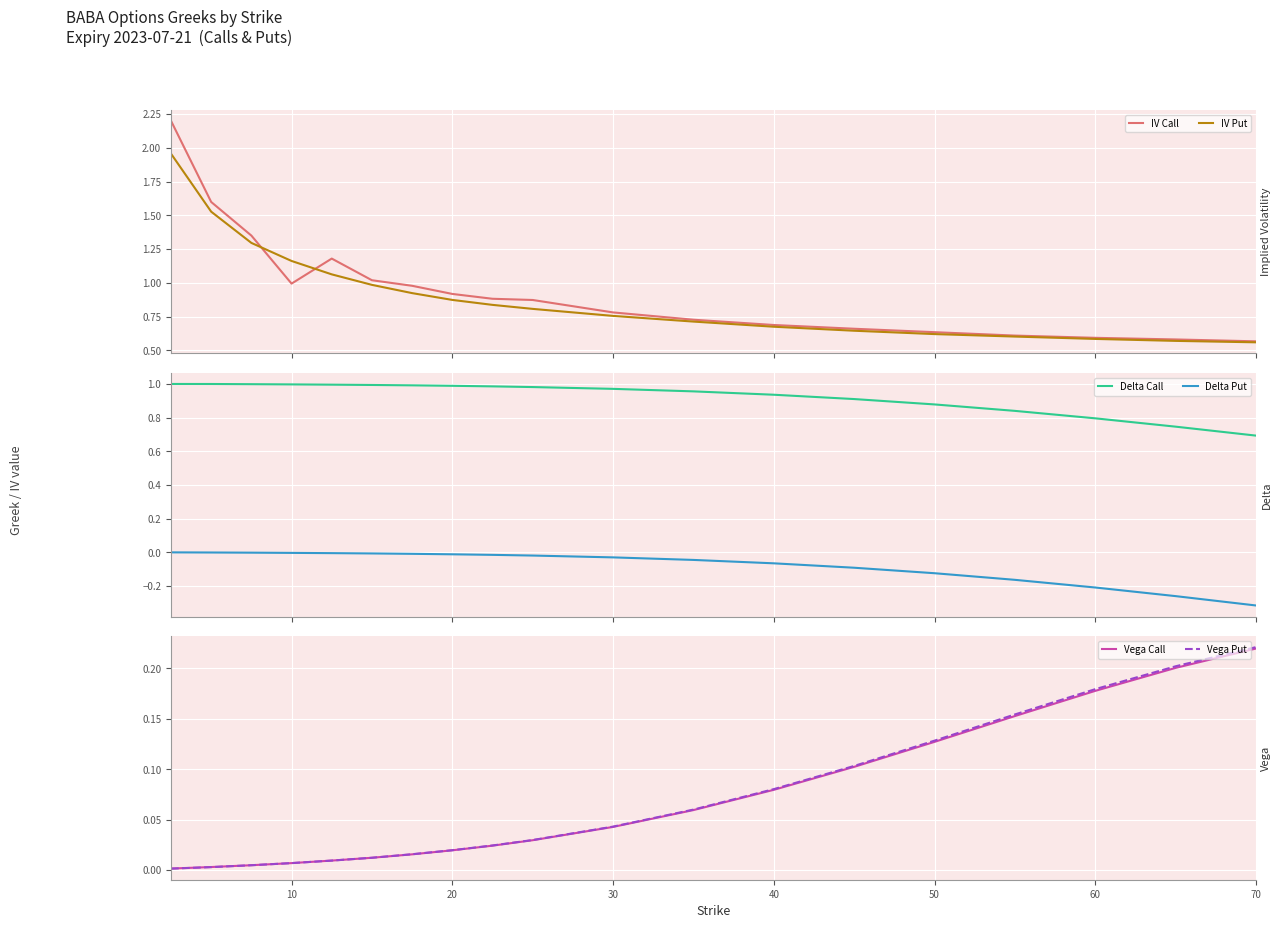

True or false: Delta Call and Delta Put cross at least once.

False